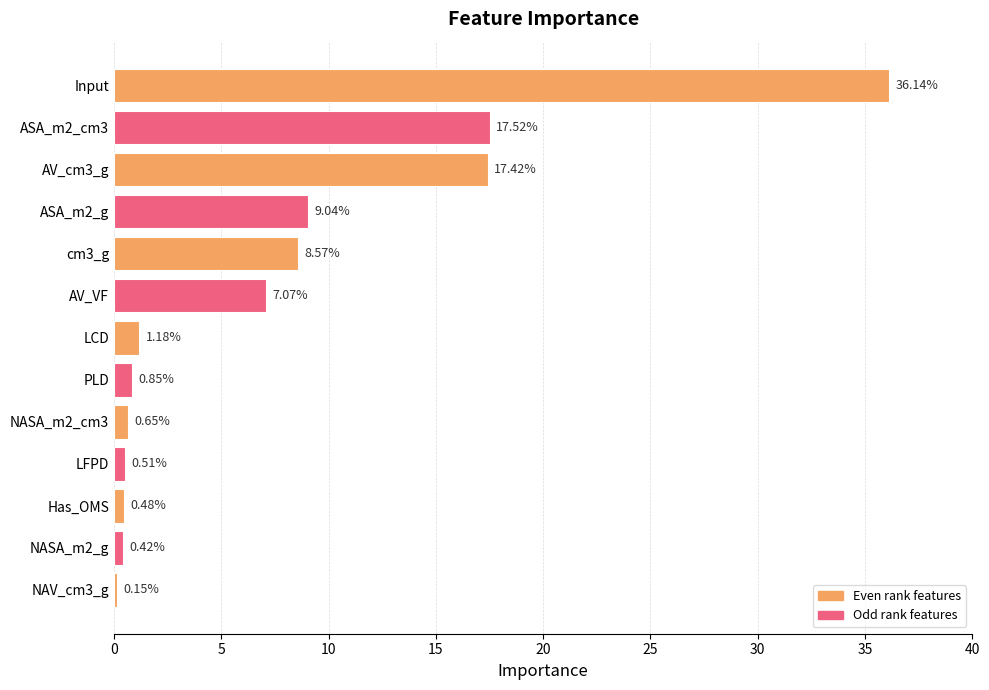

Rank the categories by value from lowest to highest.

NAV_cm3_g, NASA_m2_g, Has_OMS, LFPD, NASA_m2_cm3, PLD, LCD, AV_VF, cm3_g, ASA_m2_g, AV_cm3_g, ASA_m2_cm3, Input